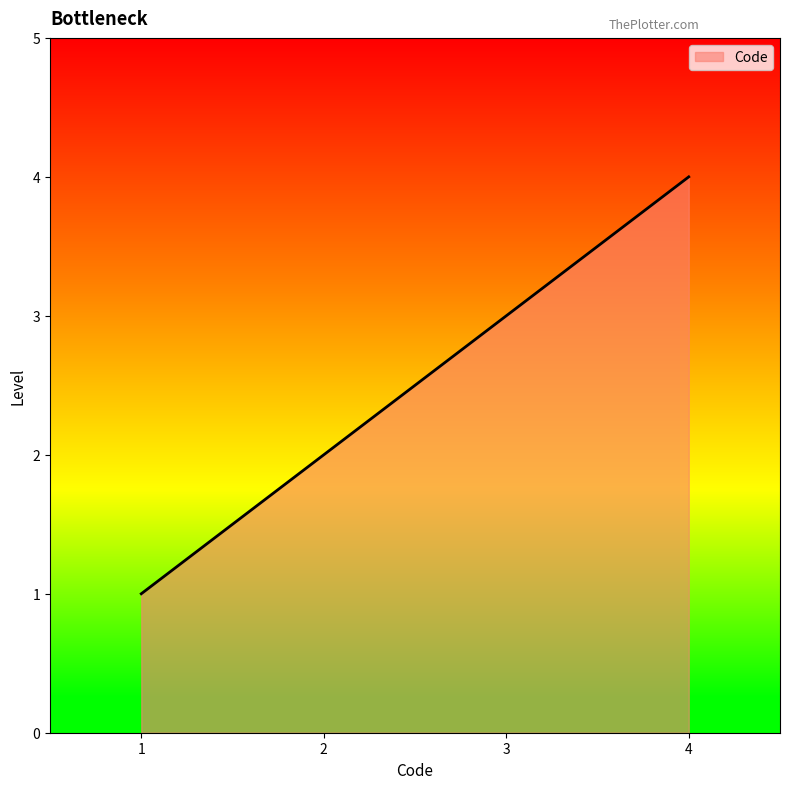

Count the values in the range 2 to 4.

3